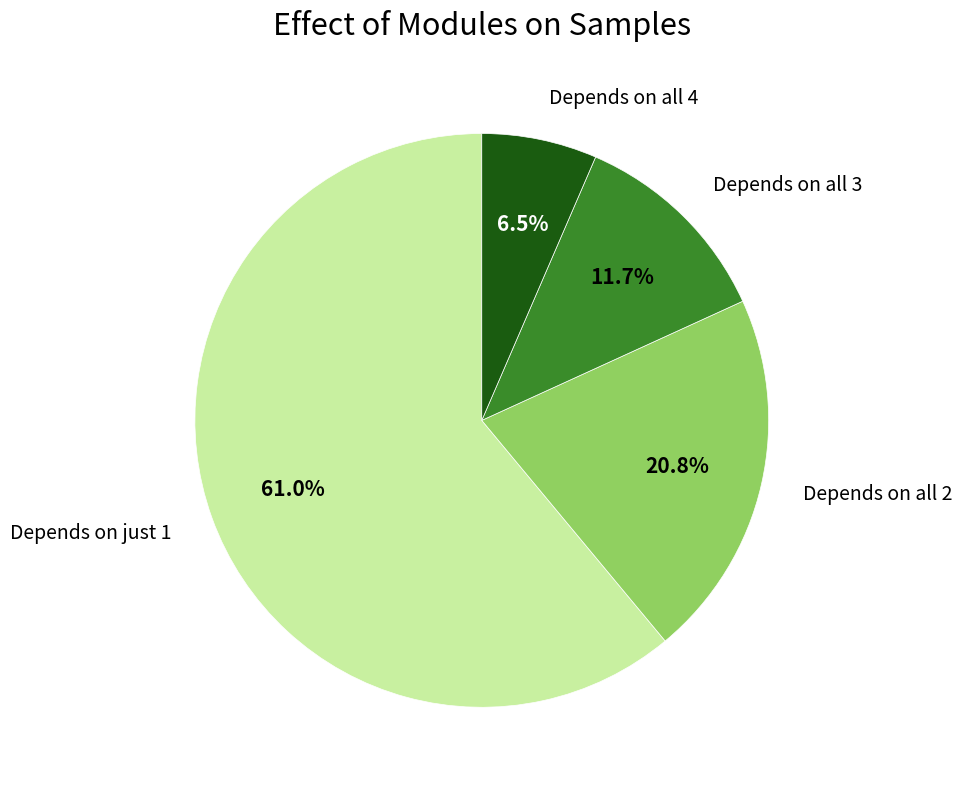

Which slice represents more than half of the pie?

Depends on just 1